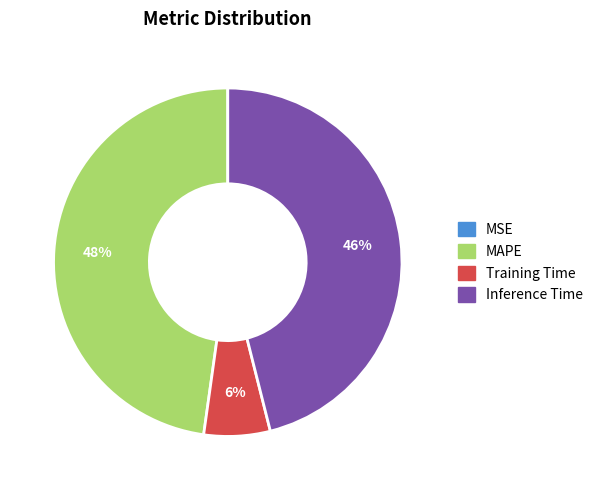

To the nearest percent, what is the average slice percentage?

25%